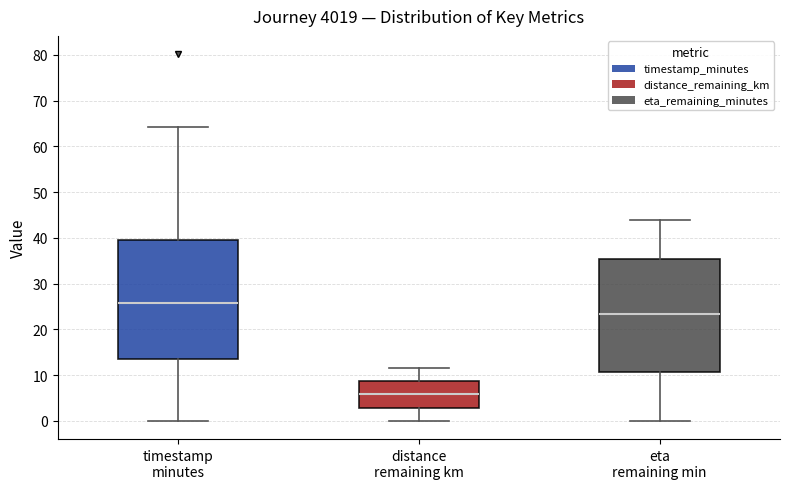

Reading left to right, read every box against the y-axis: the position of its median line, the range the box covers, and the ends of its whiskers. The values are not printed on the chart, so give them approximately, as read against the axis.

timestamp minutes: median 26, box 13 to 40, whiskers 0 to 64
distance remaining km: median 6, box 3 to 9, whiskers 0 to 12
eta remaining min: median 23, box 11 to 35, whiskers 0 to 44